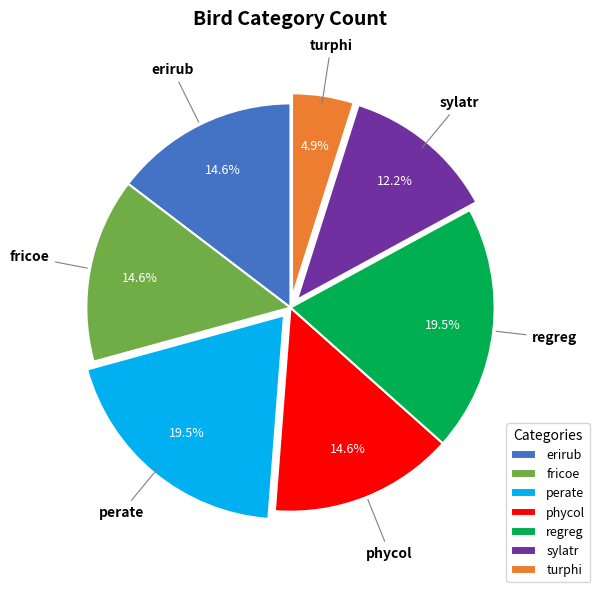

What is the smallest slice in the pie chart?

turphi